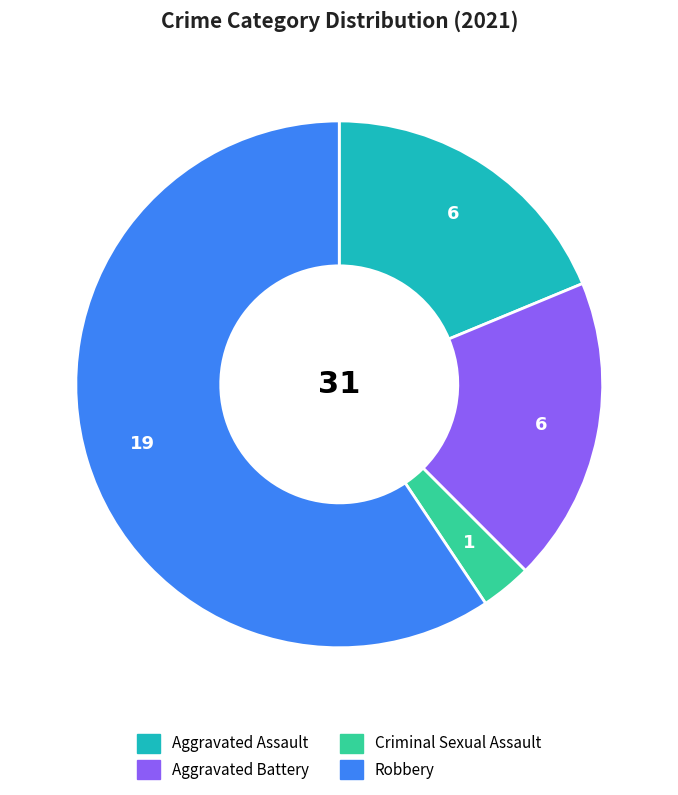

Count the number of slices in the pie.

4